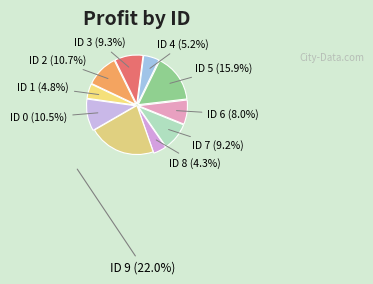

Count the number of slices in the pie.

10